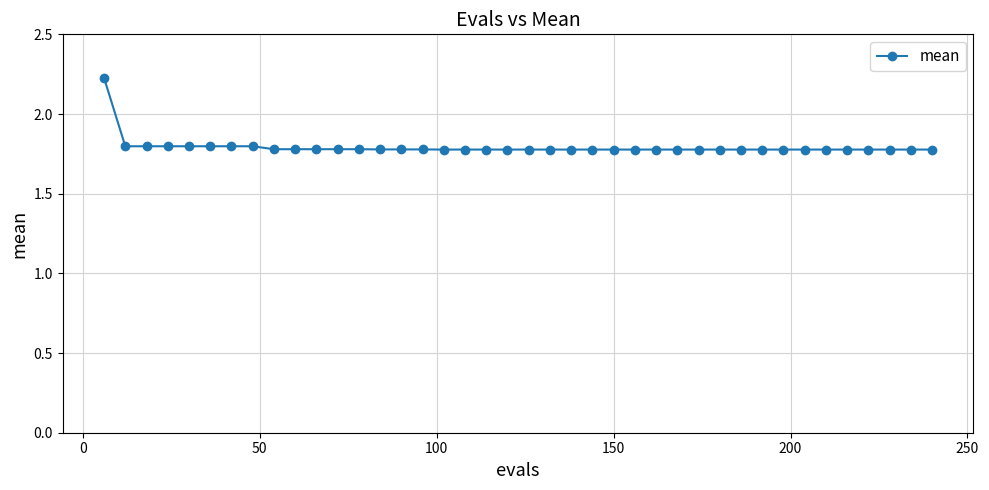

What is the smallest value displayed?

1.8